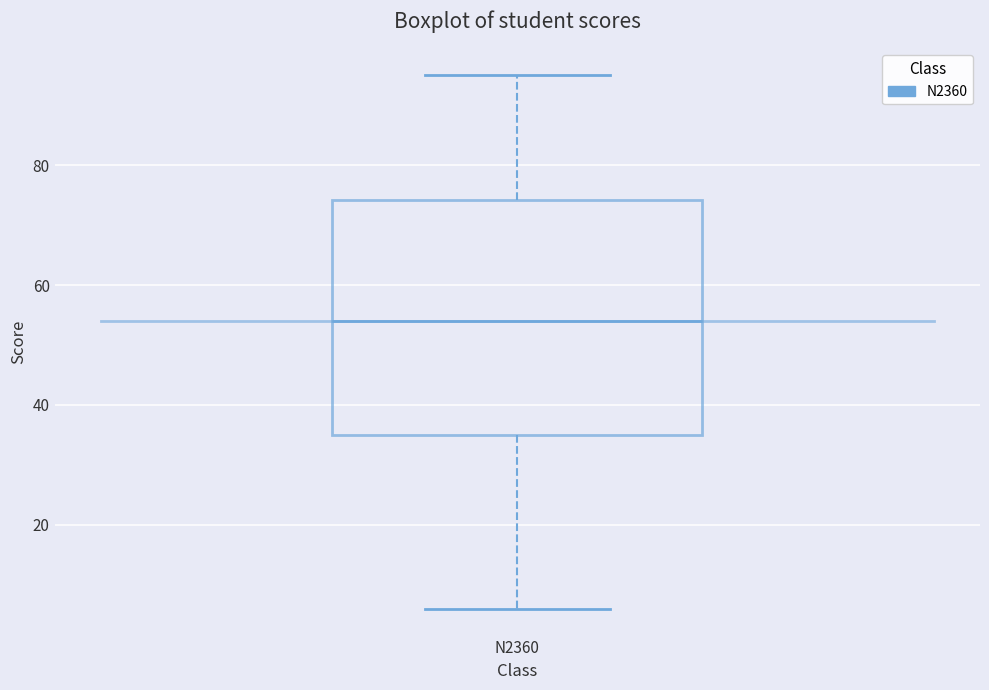

Where does the median line of the box for N2360 sit on the y-axis? The values are not printed on the chart, so give them approximately, as read against the axis.

54